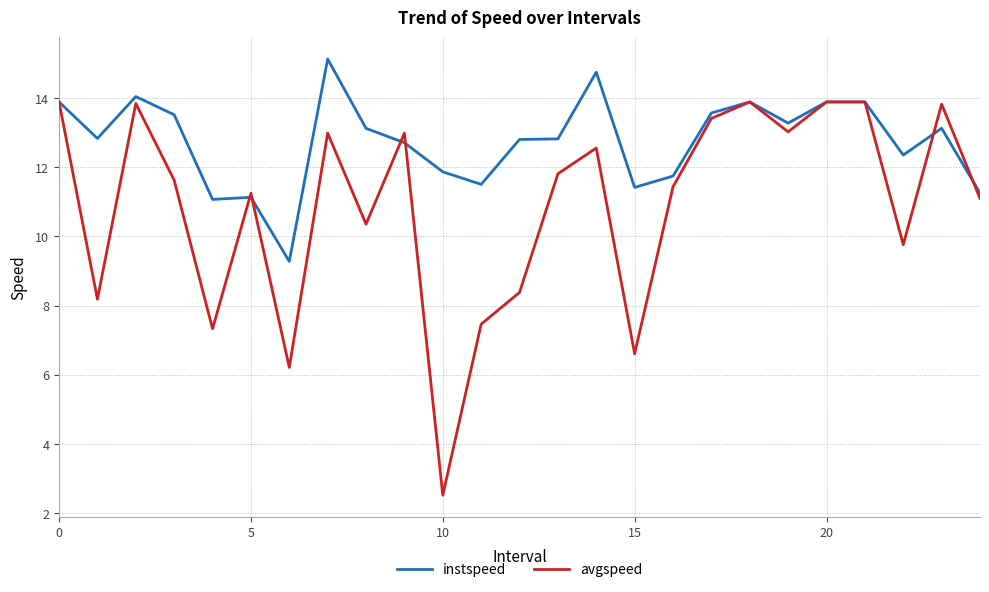

Which series has the largest total across all categories?

instspeed